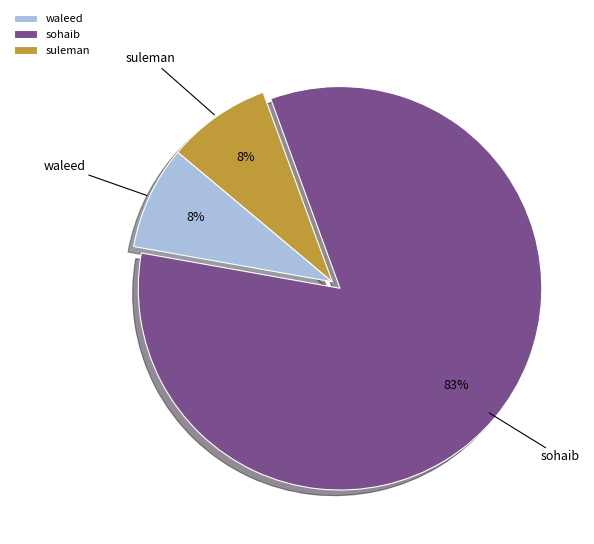

To the nearest percent, what is the average slice percentage?

33%